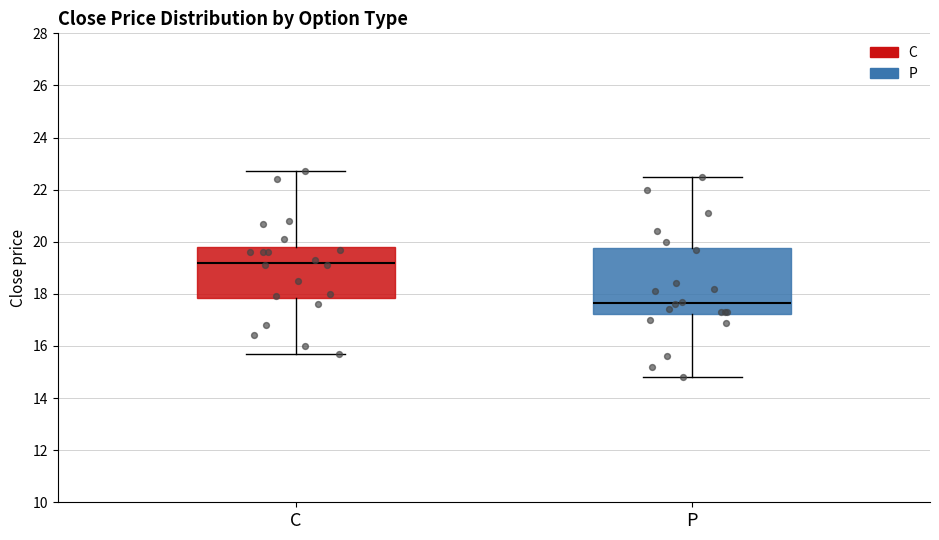

Reading left to right, read every box against the y-axis: the position of its median line, the range the box covers, and the ends of its whiskers. The values are not printed on the chart, so give them approximately, as read against the axis.

C: median 19.2, box 17.8 to 19.8, whiskers 15.8 to 22.8
P: median 17.6, box 17.2 to 19.8, whiskers 14.8 to 22.6